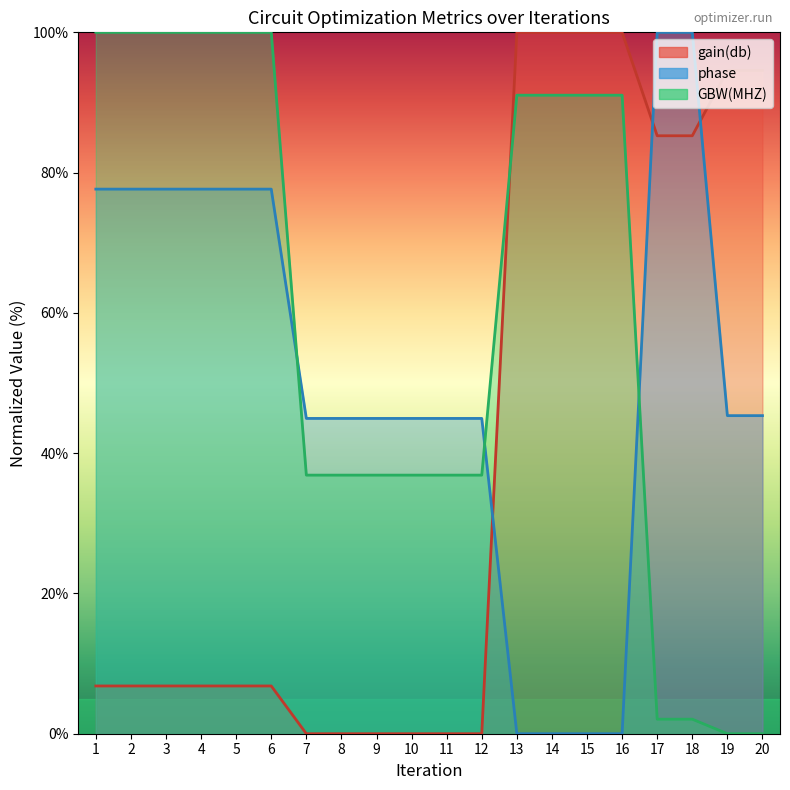

Reading left to right, extract all data points from this chart.

gain(db): 6.8	6.8	6.8	6.8	6.8	6.8	0.0	0.0	0.0	0.0	0.0	0.0	100.0	100.0	100.0	100.0	85.3	85.3	94.6	94.6
phase: 77.6	77.6	77.6	77.6	77.6	77.6	45.0	45.0	45.0	45.0	45.0	45.0	0.0	0.0	0.0	0.0	100.0	100.0	45.4	45.4
GBW(MHZ)_scaled: 100.0	100.0	100.0	100.0	100.0	100.0	36.9	36.9	36.9	36.9	36.9	36.9	91.0	91.0	91.0	91.0	2.1	2.1	0.0	0.0